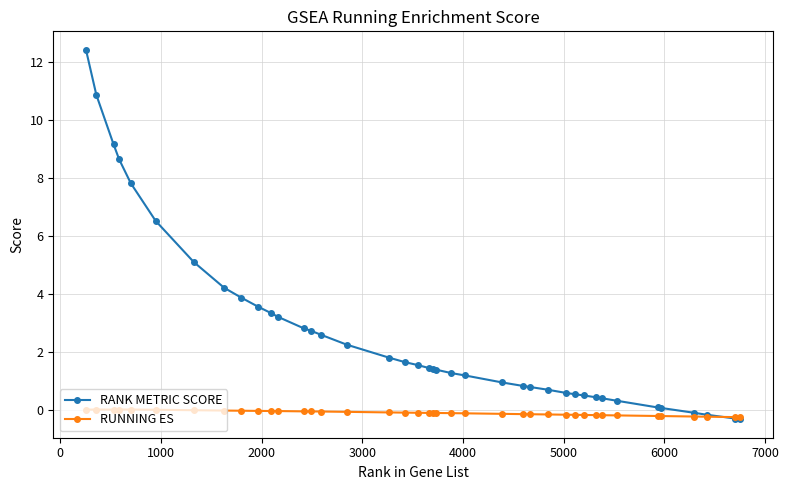

List the series in order of their overall mean, lowest first.

RUNNING ES, RANK METRIC SCORE